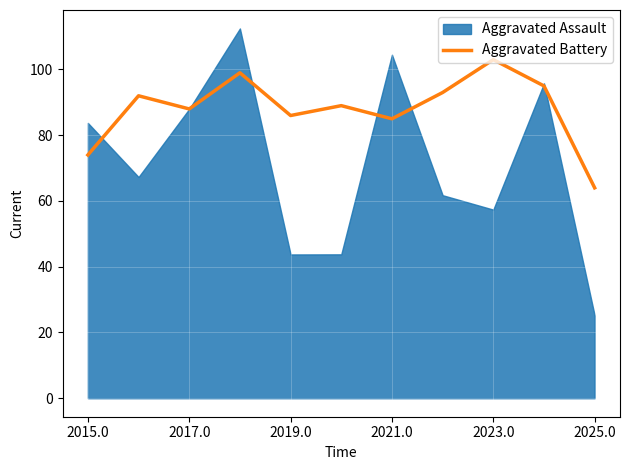

The value of Aggravated Battery at 2021.0 is 85. True or false?

True